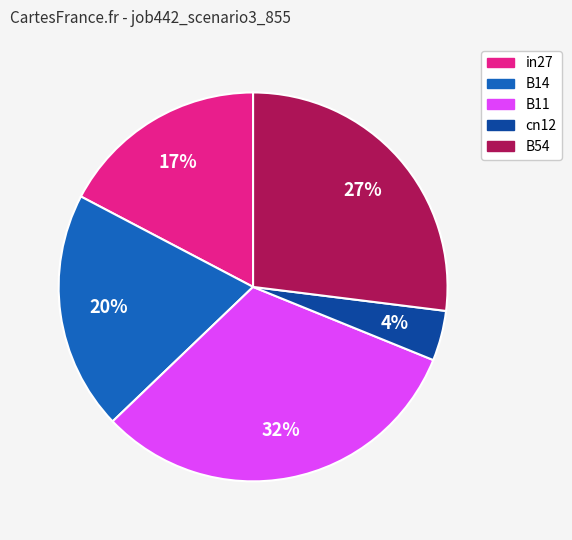

To the nearest percent, what percentage of the pie is B11?

32%